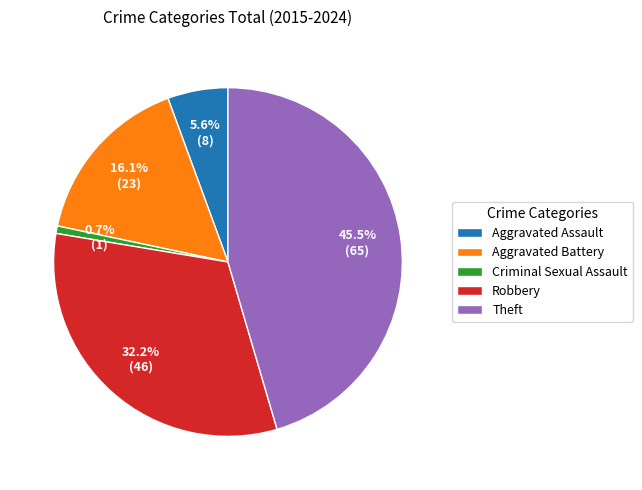

To the nearest percent, what portion does Aggravated Assault represent?

6%